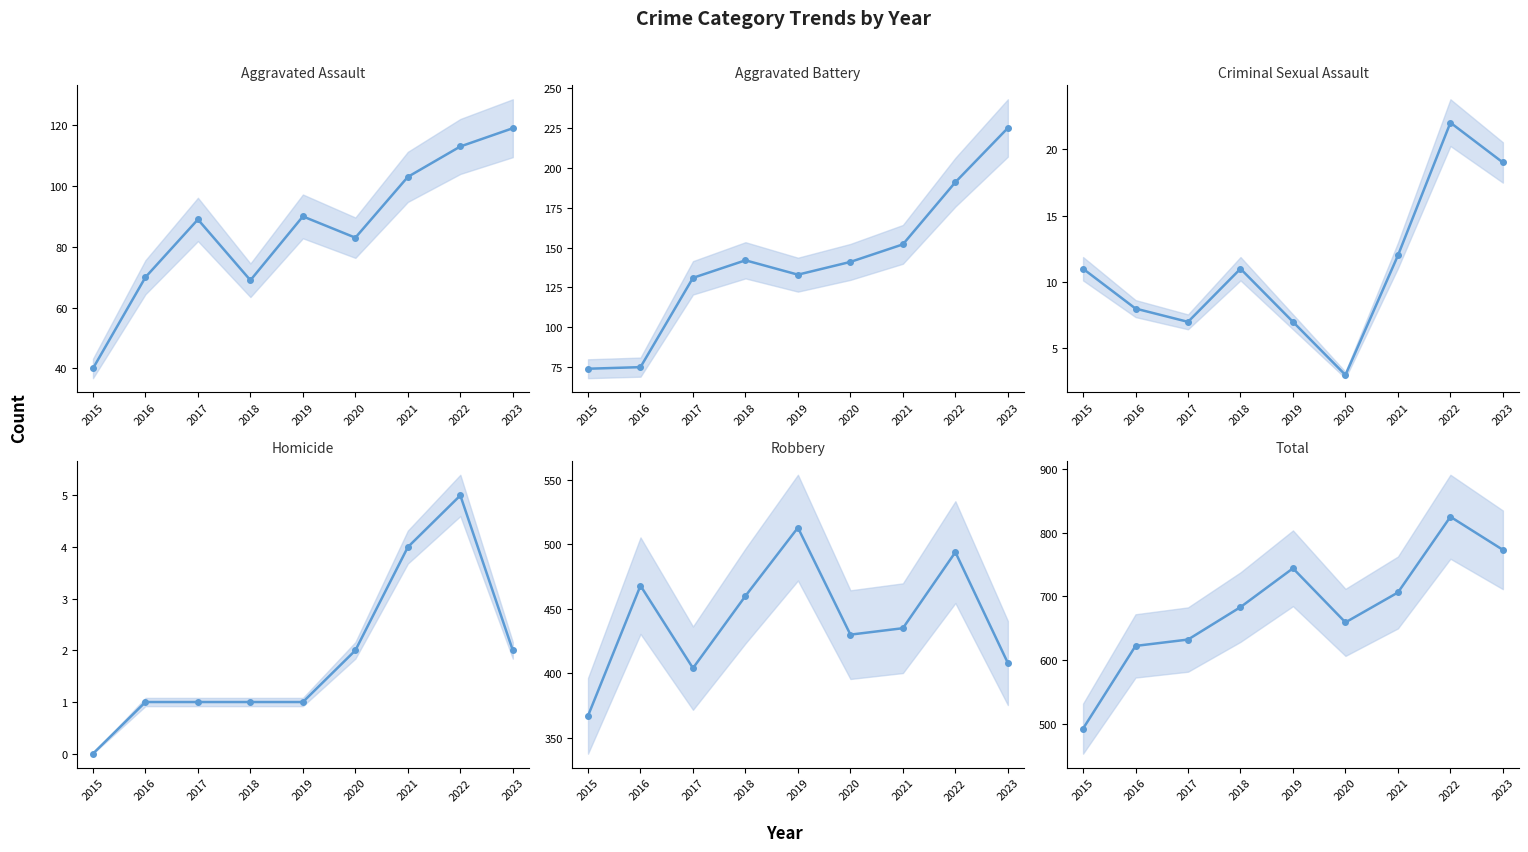

Reading right to left, list all the values displayed in this chart.

Aggravated Assault: 119	113	103	83	90	69	89	70	40
Aggravated Battery: 225	191	152	141	133	142	131	75	74
Criminal Sexual Assault: 19	22	12	3	7	11	7	8	11
Homicide: 2	5	4	2	1	1	1	1	0
Robbery: 408	494	435	430	513	460	404	468	367
Total: 773	825	706	659	744	683	632	622	492